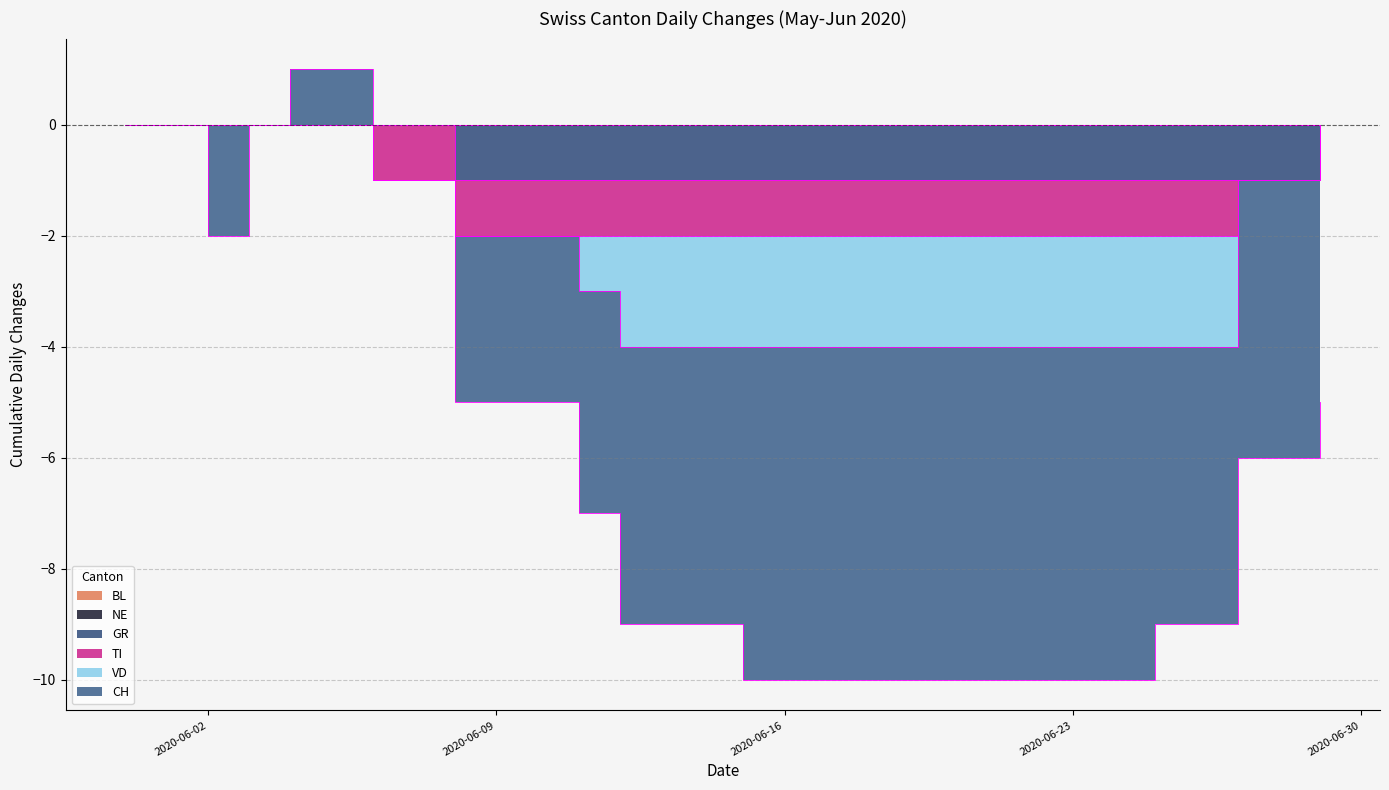

Which category has the highest value in the TI series?

2020-05-31